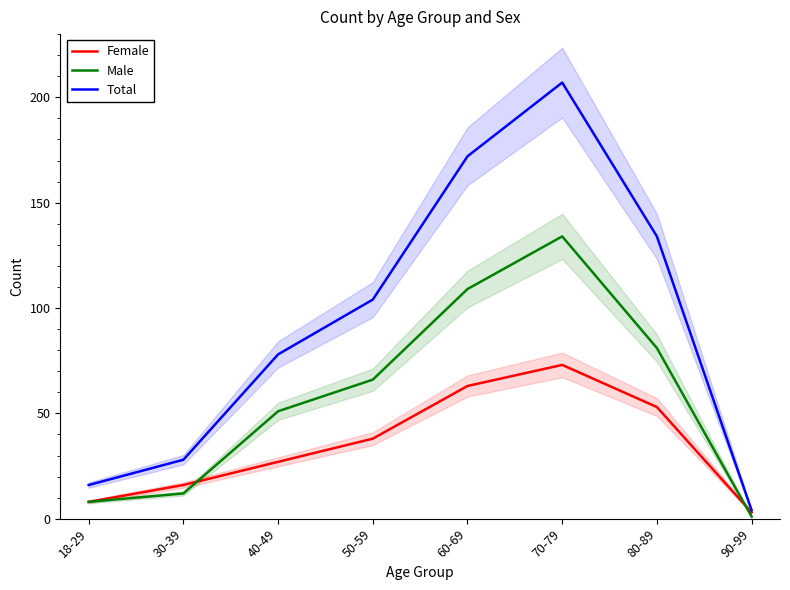

Reading left to right, transcribe all the data shown in this chart.

Female: 8	16	27	38	63	73	53	3
Male: 8	12	51	66	109	134	81	1
Total: 16	28	78	104	172	207	134	4